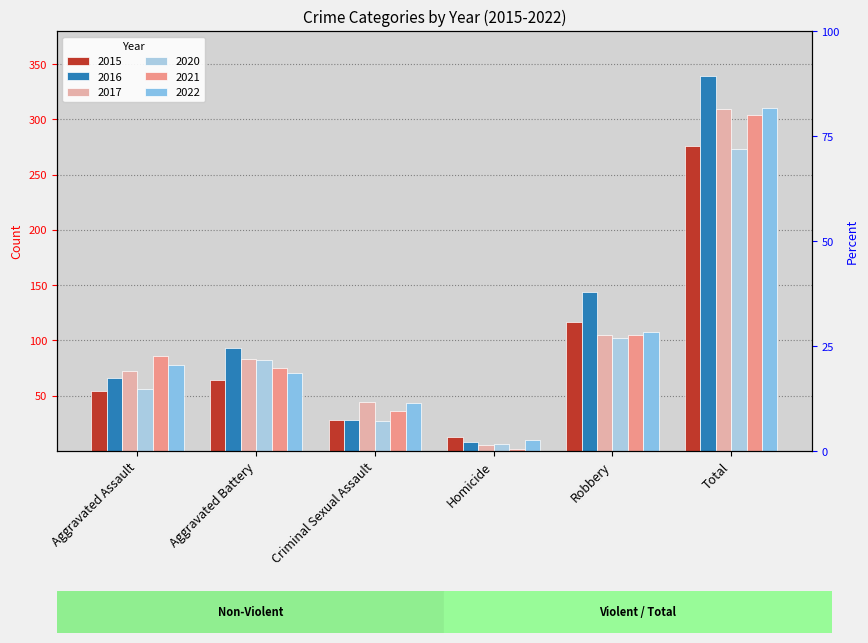

How many bars are there in each group?

6